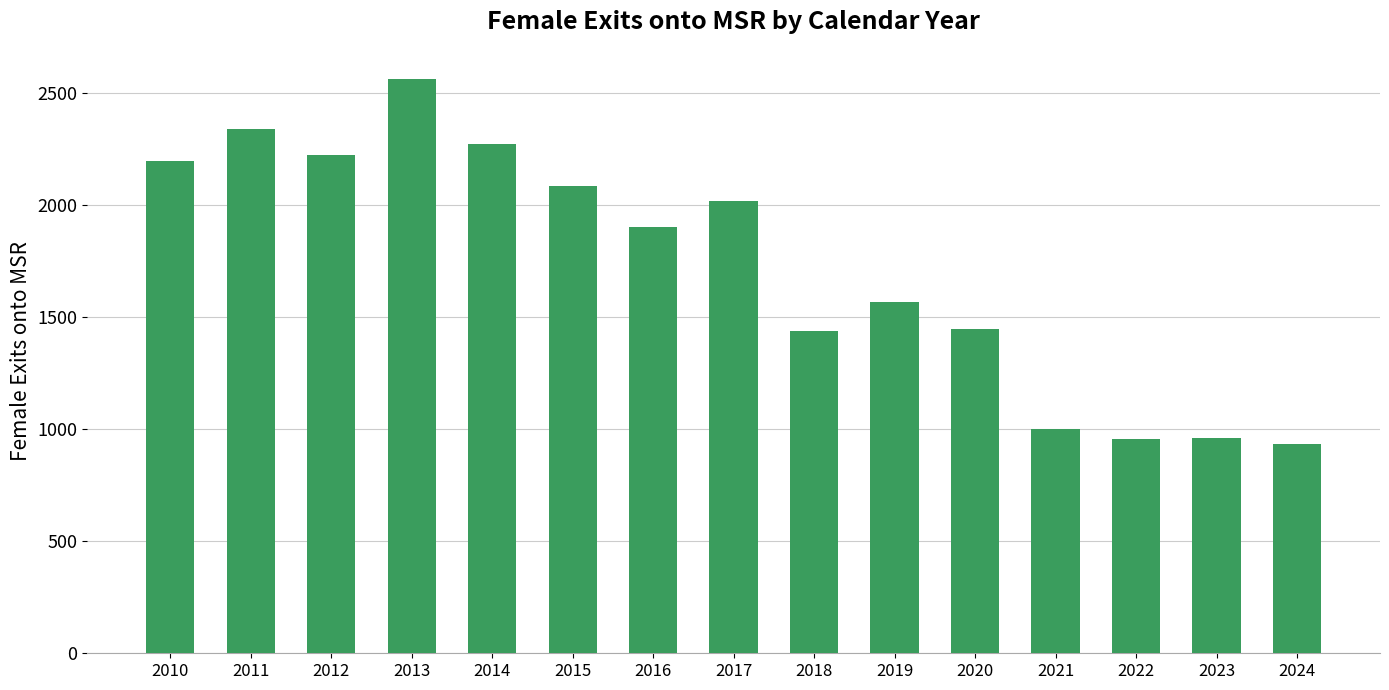

Where is the data nearest to the value 1750?

2016